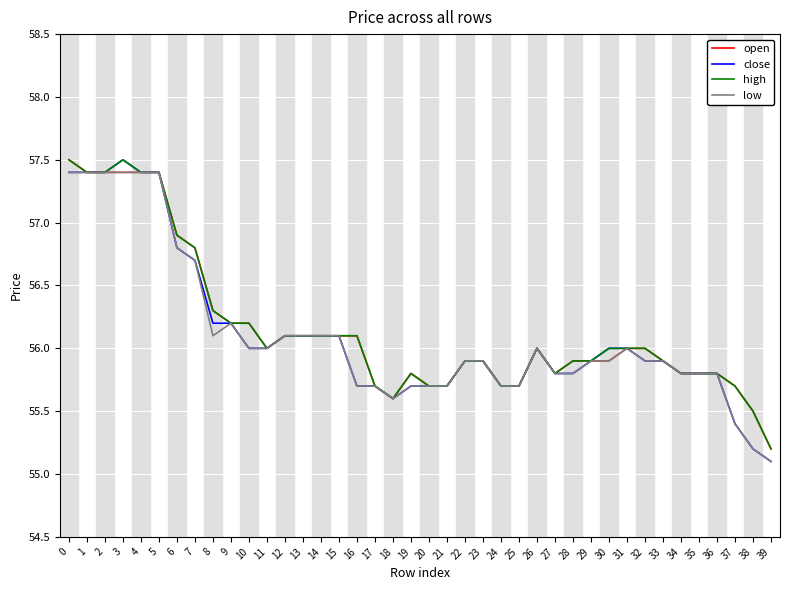

What is the lowest value of the high series?

55.2